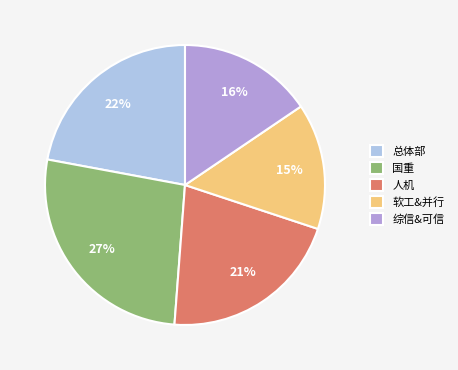

How many slices are in this pie chart?

5